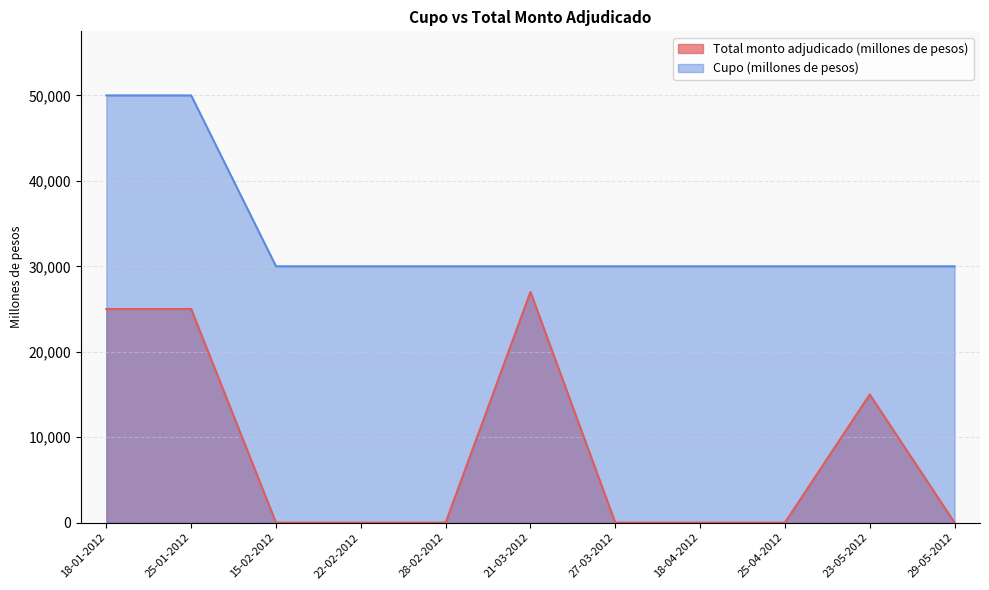

Which category has the highest value across all series?

18-01-2012